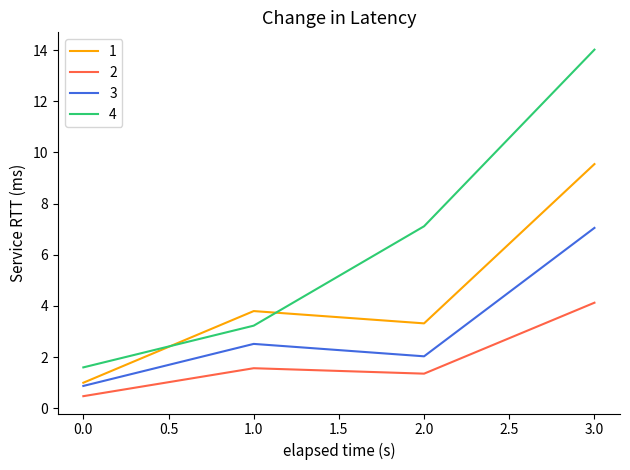

At which category is the sum across all series the highest?

3.0